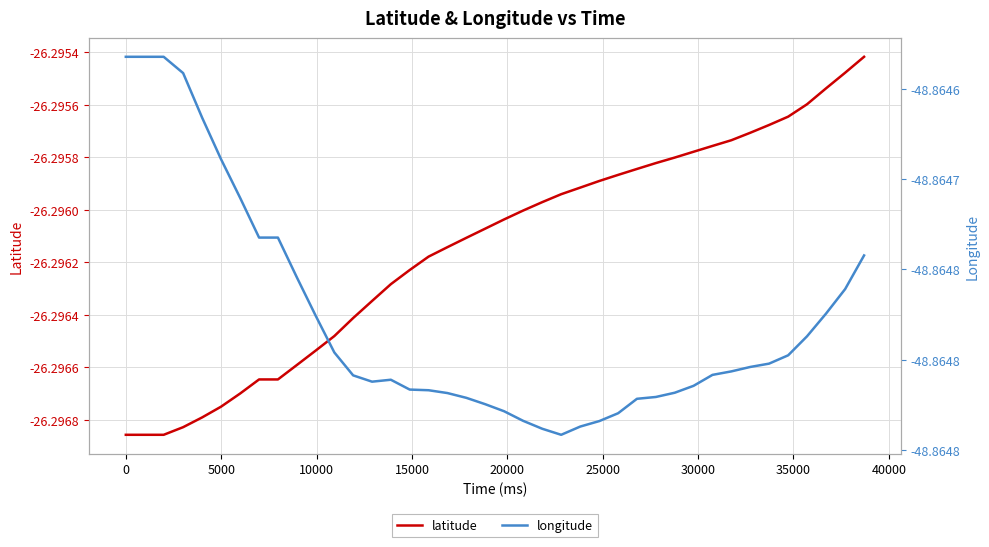

What is the value of the longitude point at the 33rd from the left?

-48.9